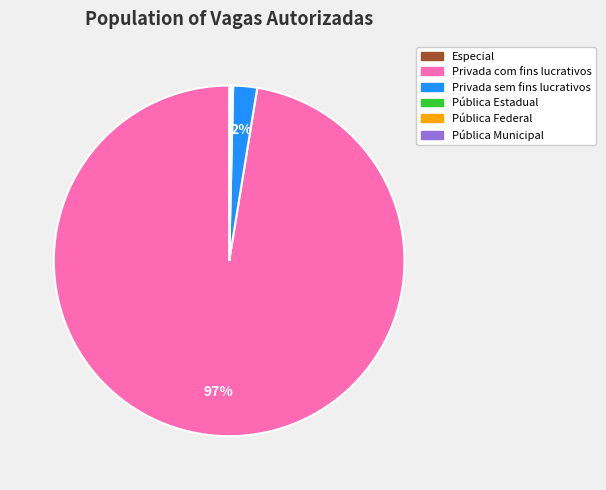

To the nearest percent, what is the average slice percentage?

17%